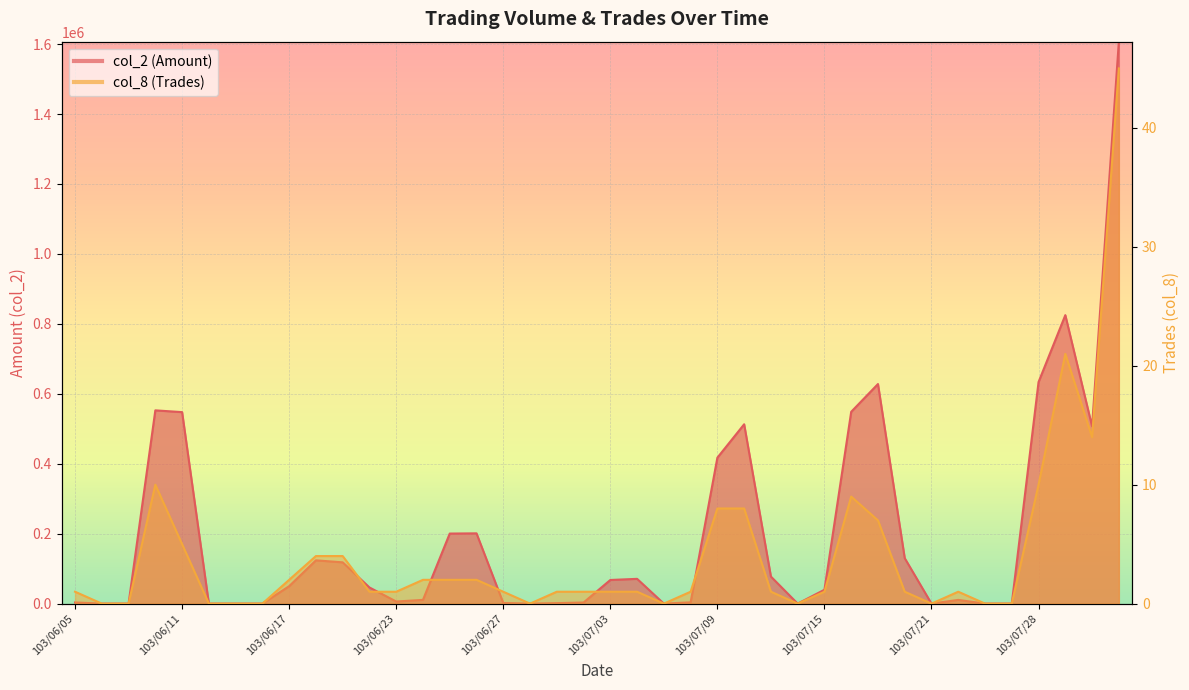

True or false: col_8 (Trades) has a value of 1 at 103/06/05.

False